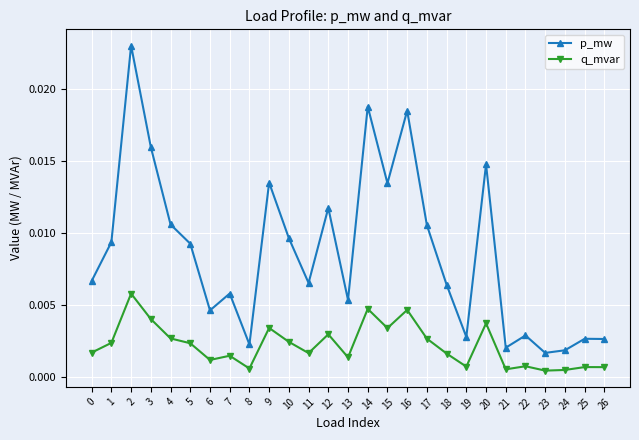

Does the chart have visible grid lines?

Yes